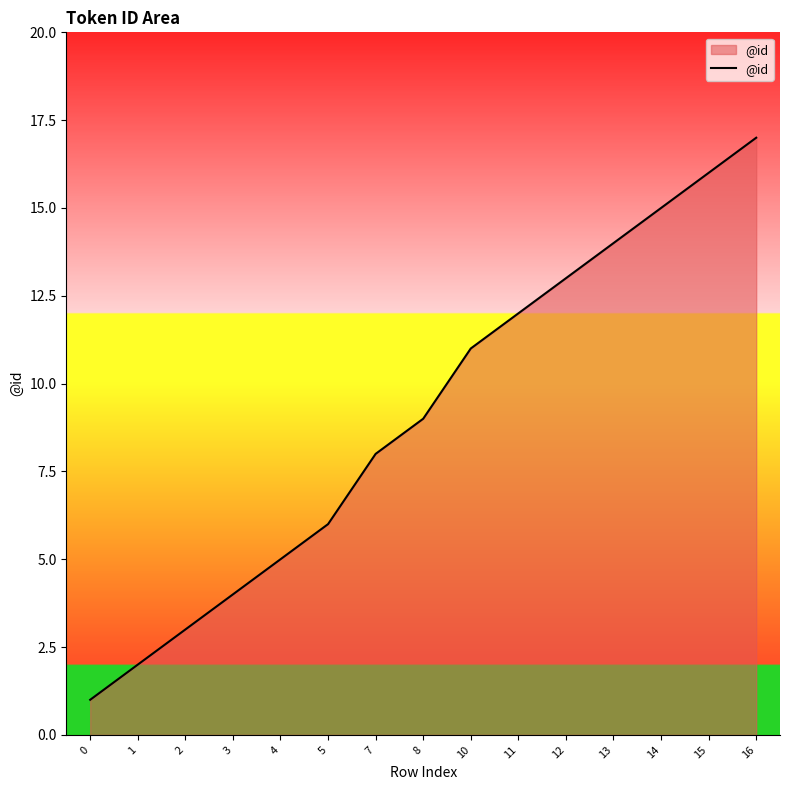

How many categories are shown in the chart?

15